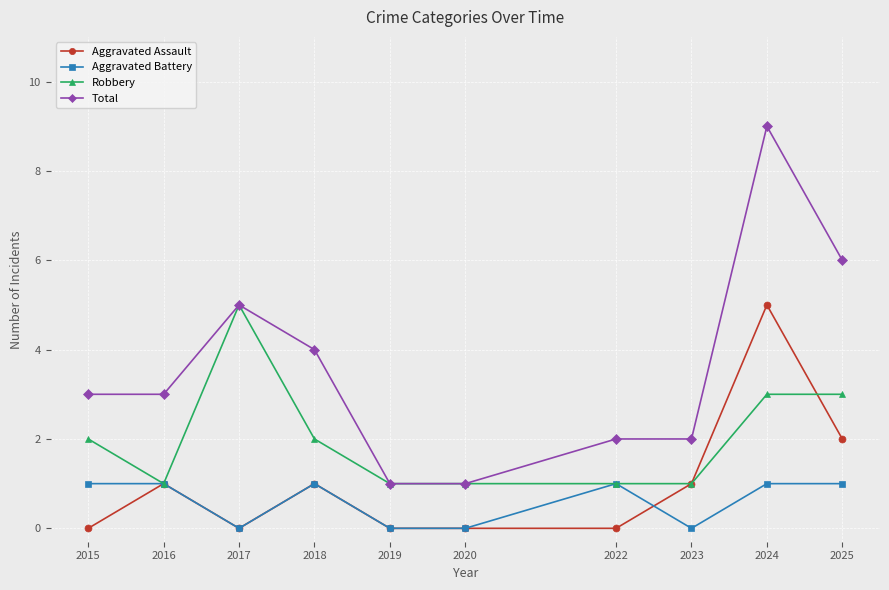

What is the spread (max minus min) of values at 2025?

5